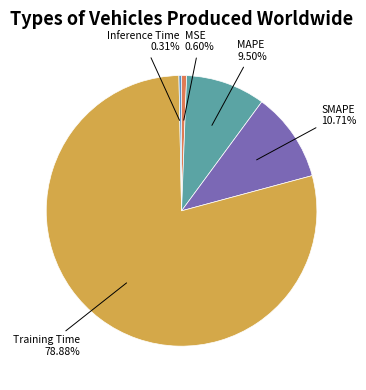

True or false: Training Time accounts for 70% of the total.

False